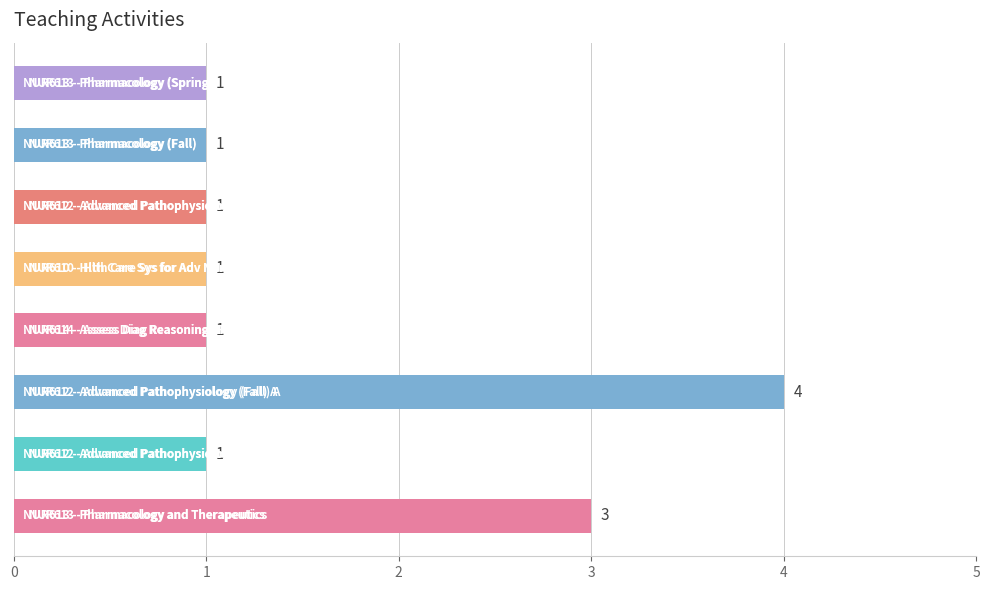

What is the difference between the maximum and minimum values?

3